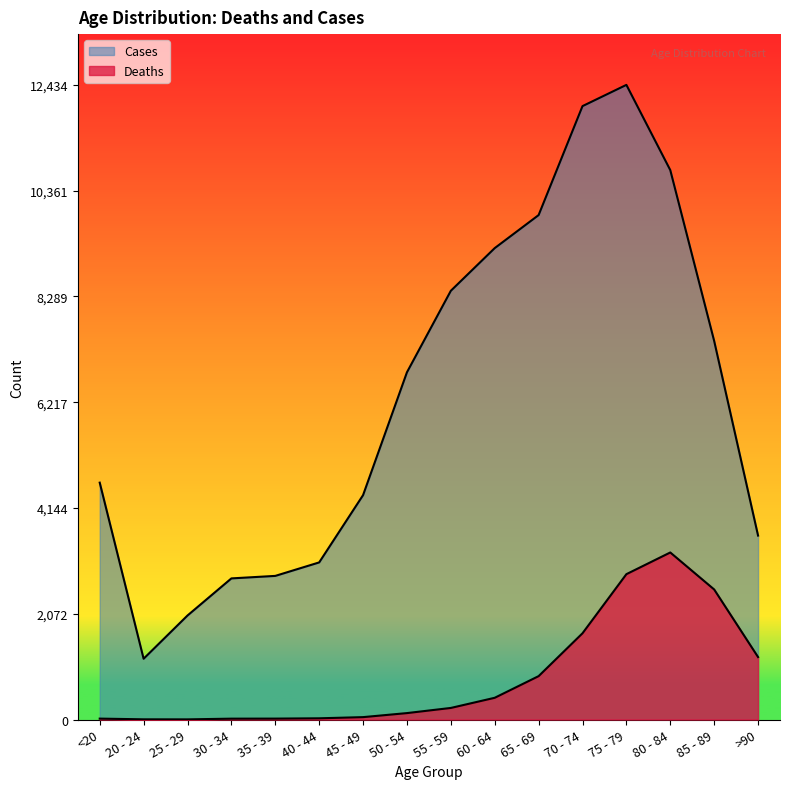

What is the value of the Cases point at the 6th from the left?

3078